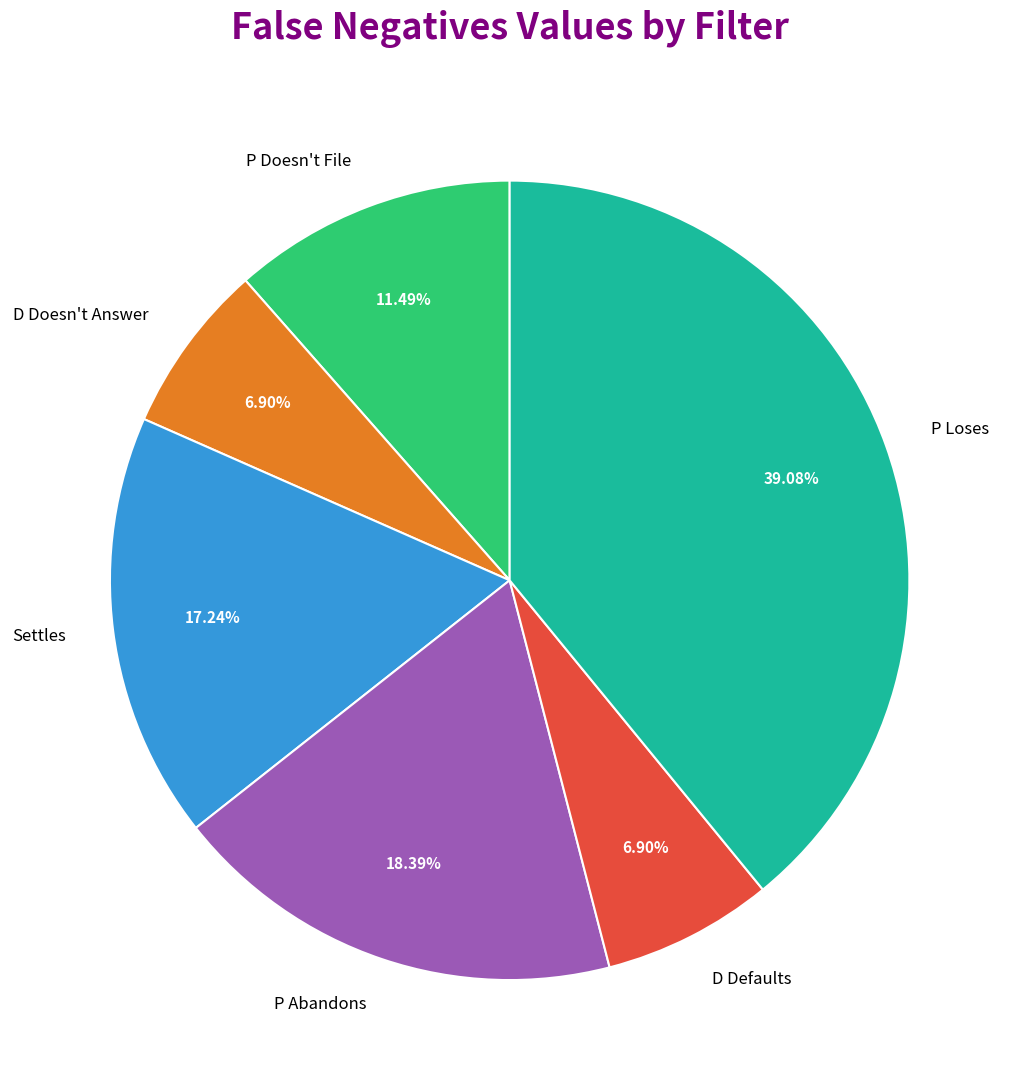

The P Doesn't File slice represents 26% of the pie. True or false?

False